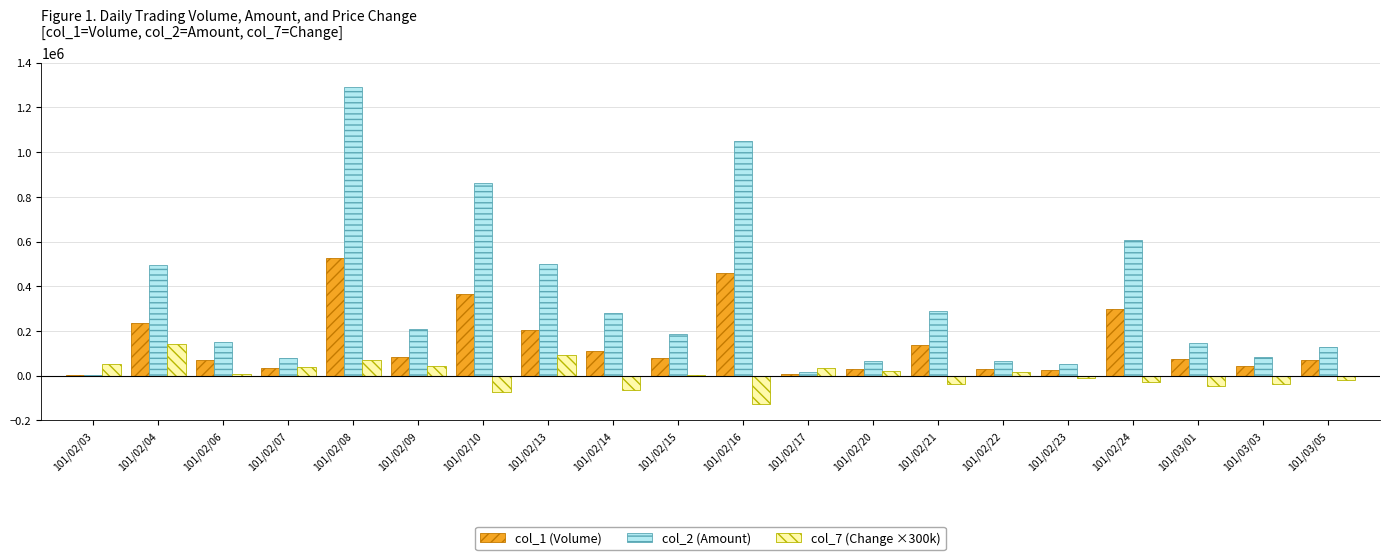

What is the sum of all col_1 (Volume) values?

2892000.0